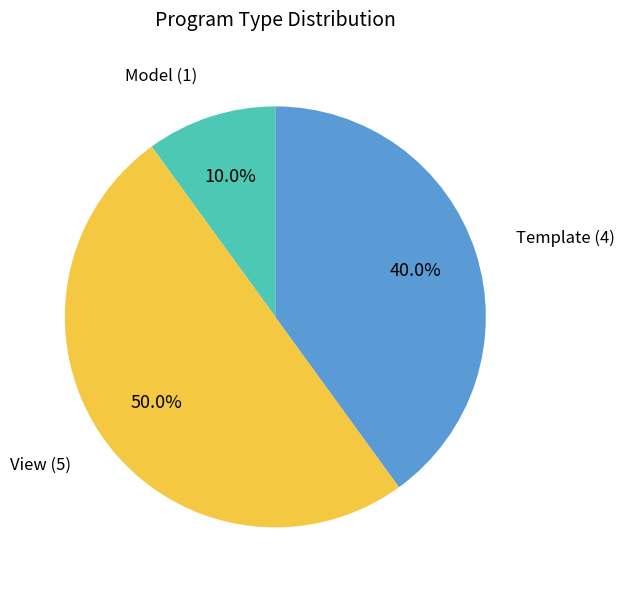

How many slices are in this pie chart?

3